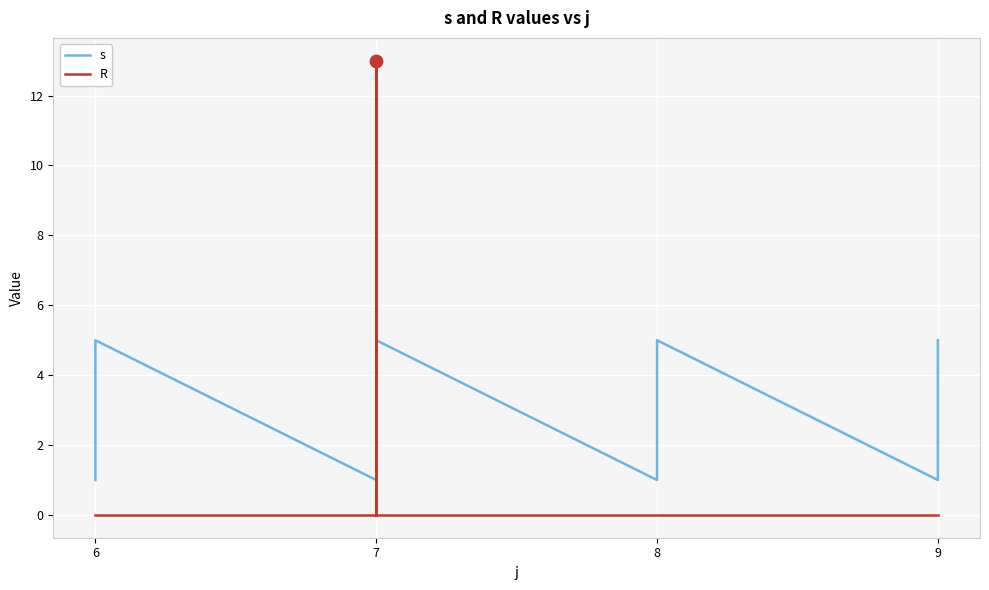

Which series has the largest total across all categories?

s